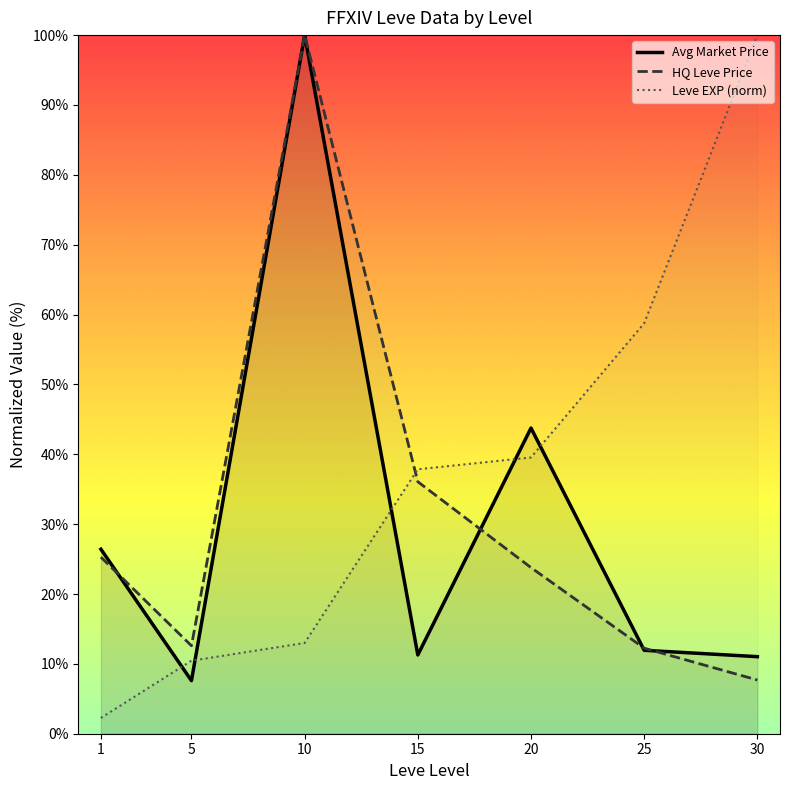

At which label does Avg Market Price reach its peak?

10